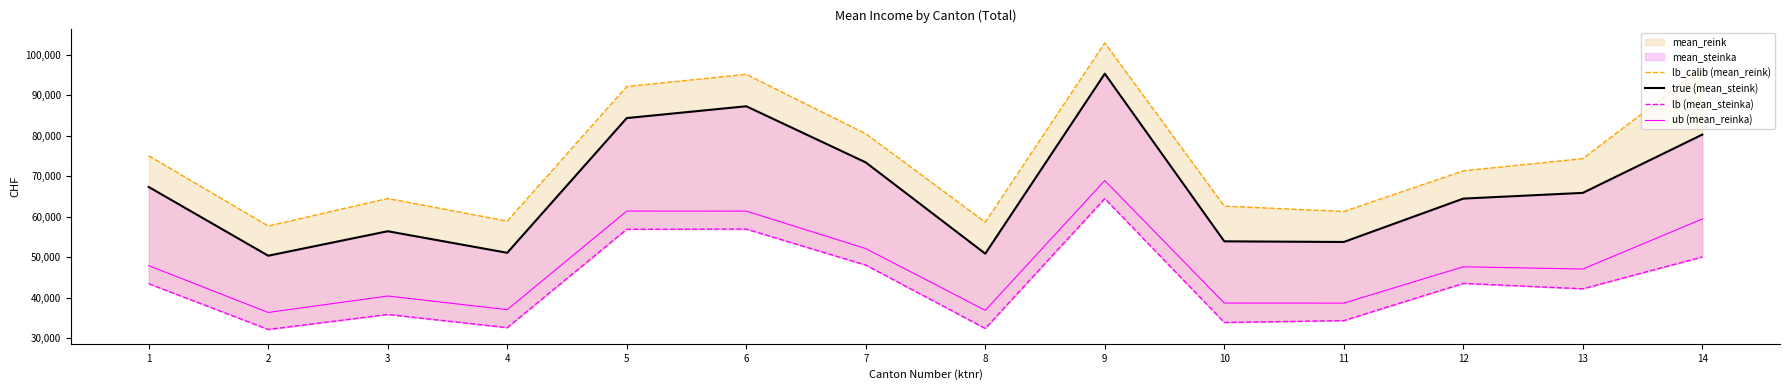

How many lines are shown in the chart?

4